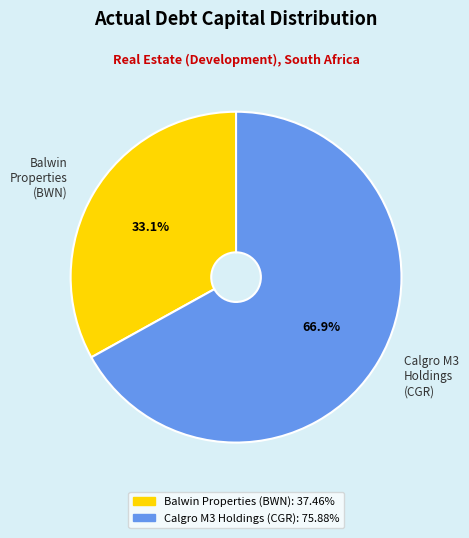

What is the smallest slice in the pie chart?

Balwin Properties (BWN)